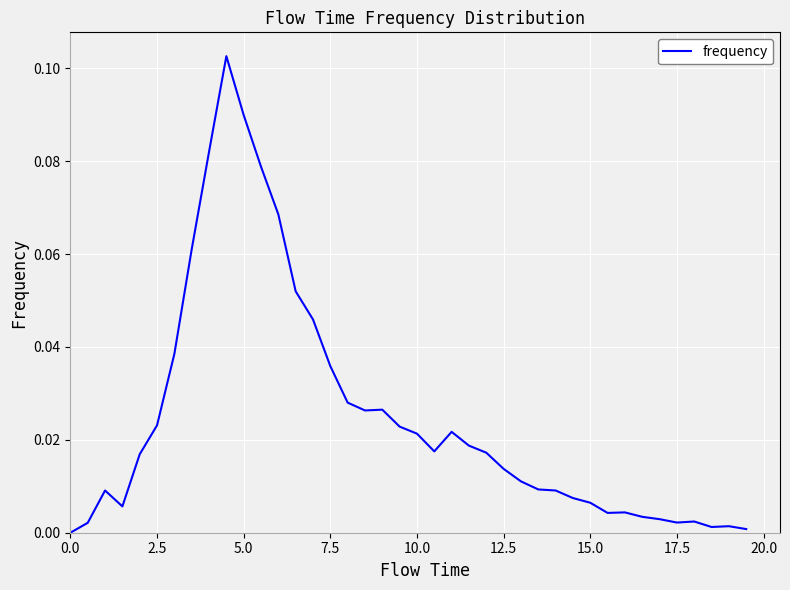

What is the difference between the maximum and second lowest values?

0.1